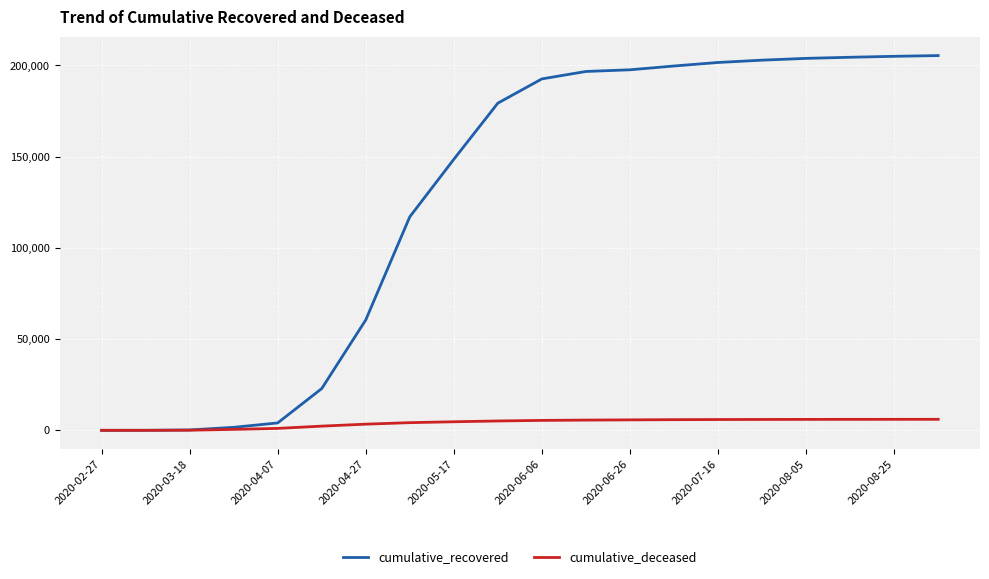

Which series has the largest total across all categories?

cumulative_recovered